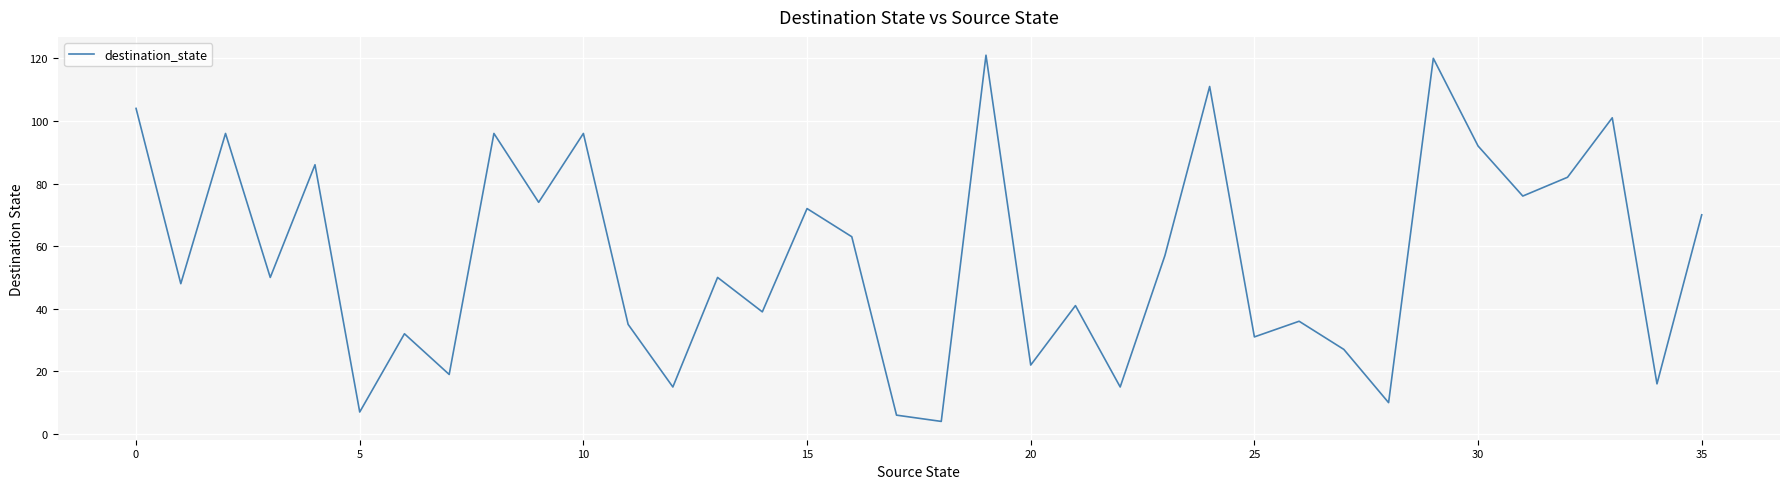

What is the minimum value shown in the chart?

4